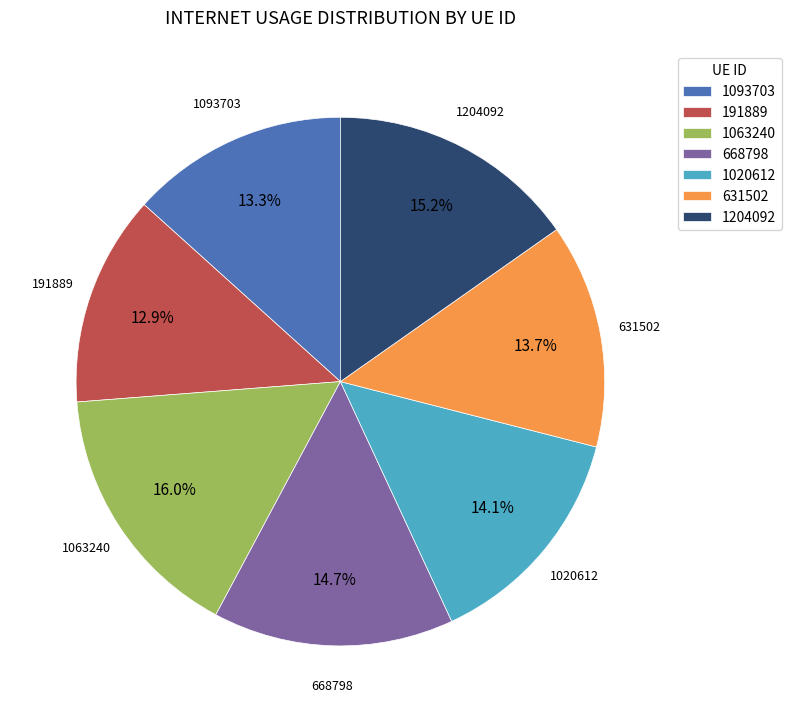

What is the ratio of the value at 1204092 to the value at 1093703?

1.1